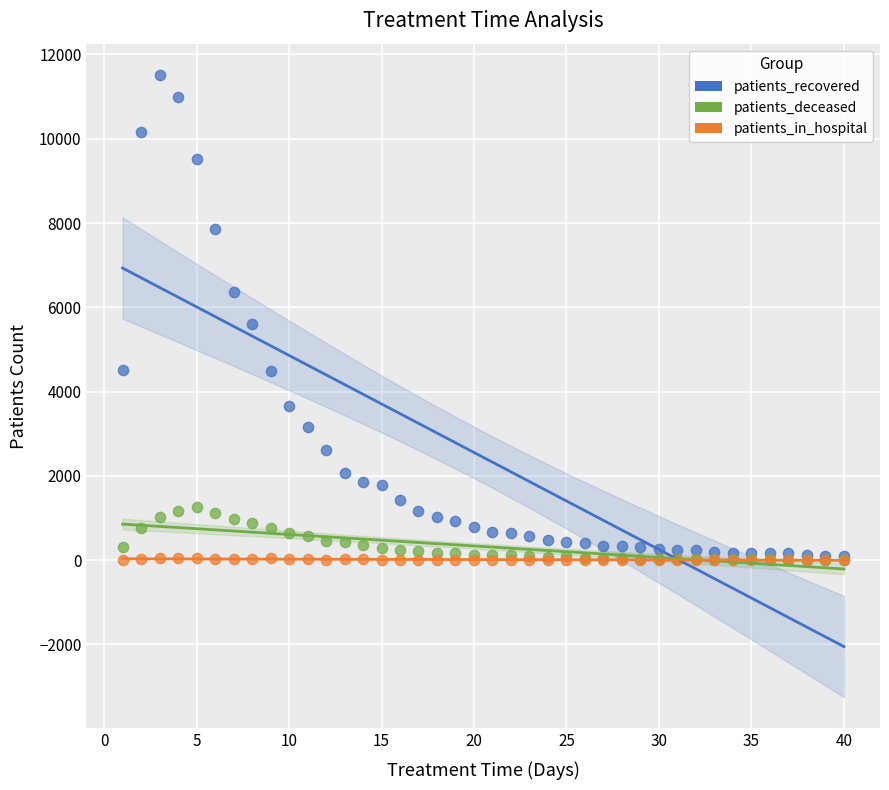

Across all series, what Y value is closest to 5758?

5594